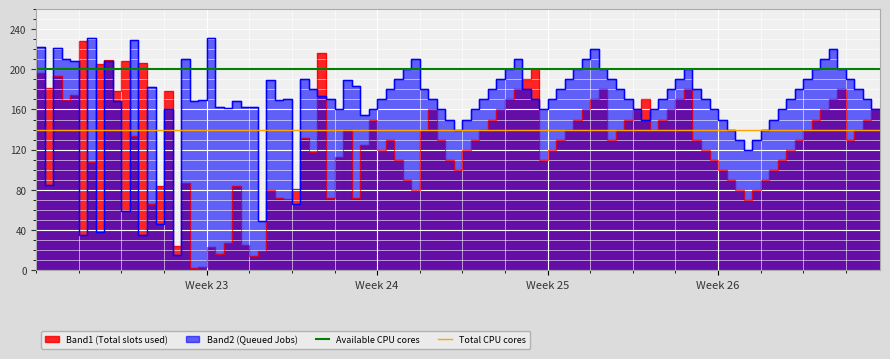

Does the chart display data point markers on the line(s)?

No